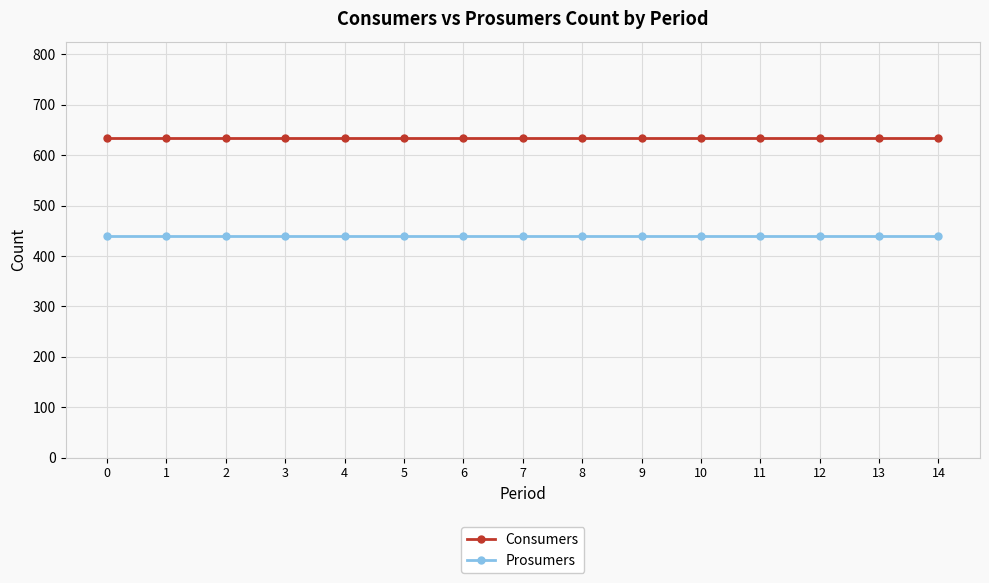

True or false: Prosumers and Consumers intersect in this chart.

False